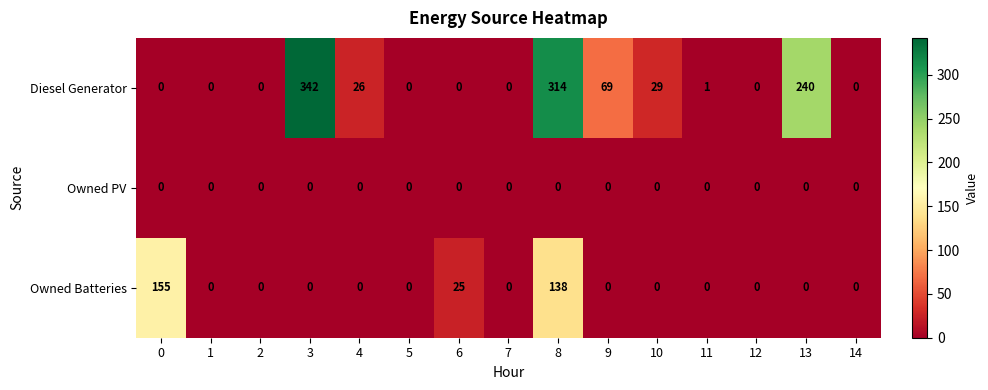

List the series in order of their peak value, highest first.

Diesel Generator, Owned Batteries, Owned PV